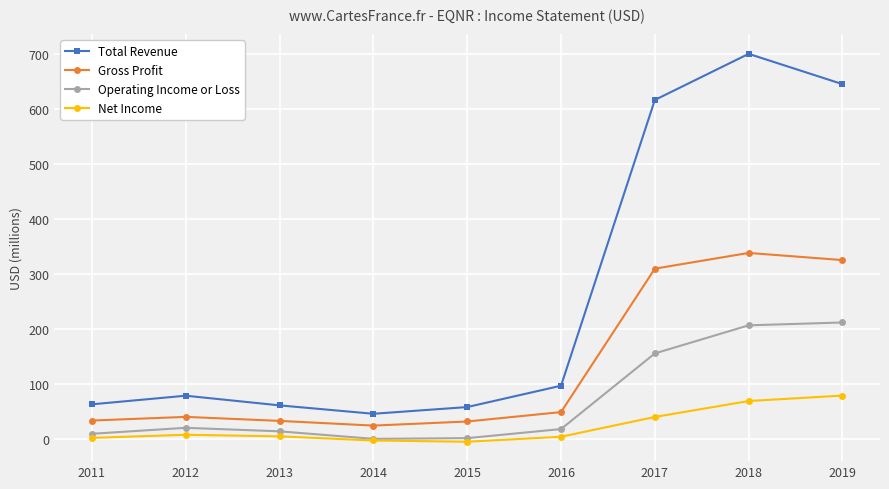

Is the value of Total Revenue at 2013 greater than the value of Net Income at 2015?

Yes